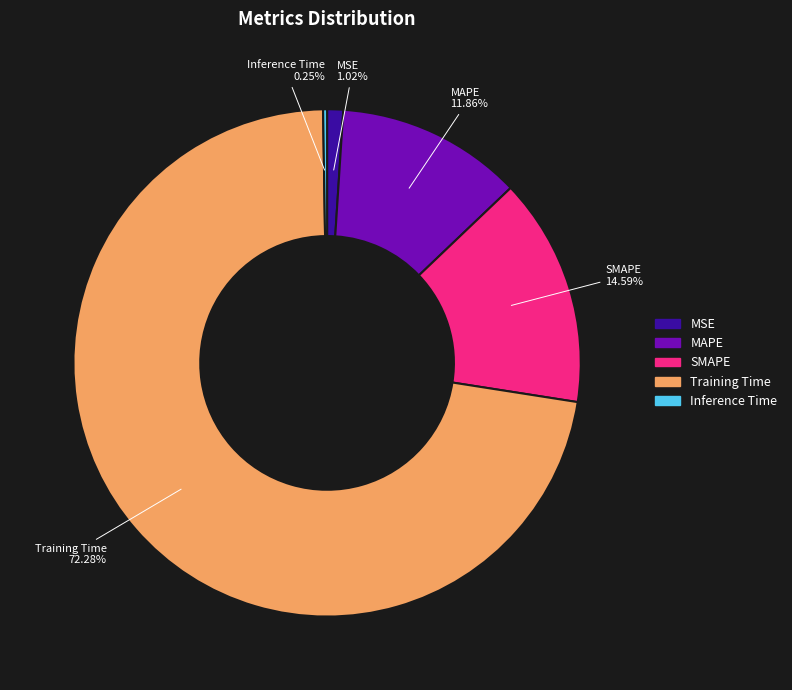

Which category has the biggest portion of the pie?

Training Time